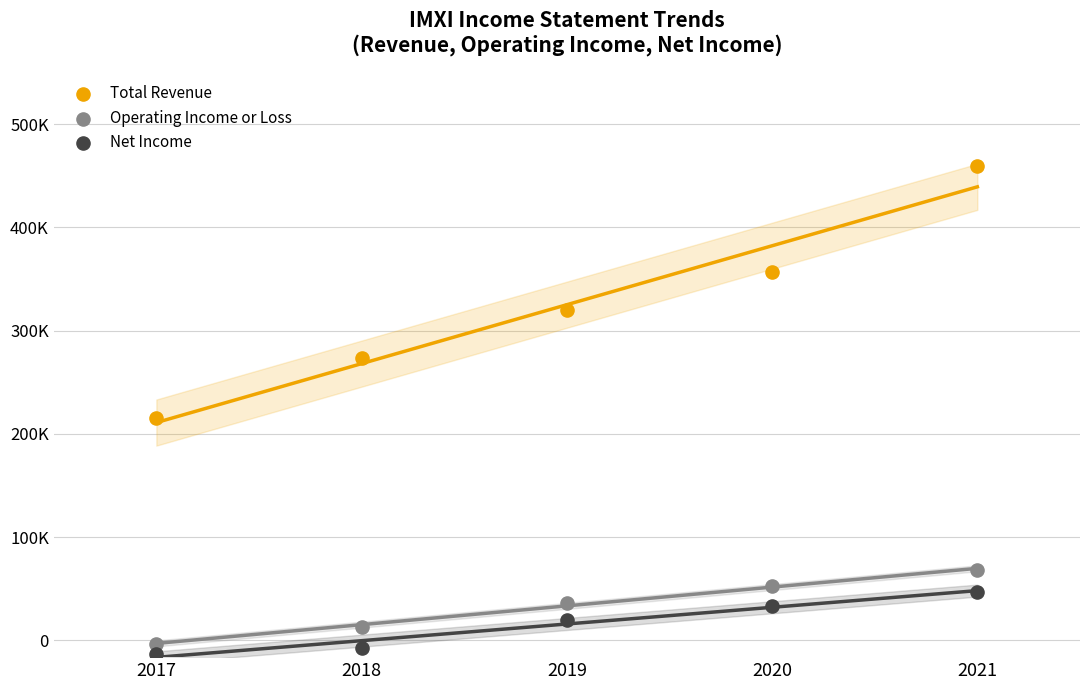

Which series has the widest spread of Y values?

Total Revenue